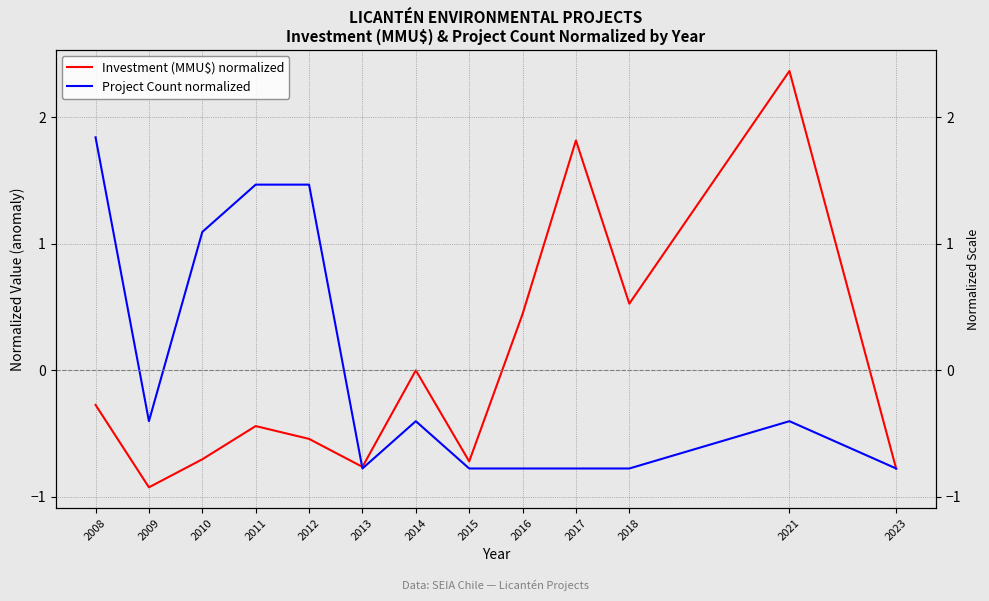

At which category is the sum across all series the highest?

2021